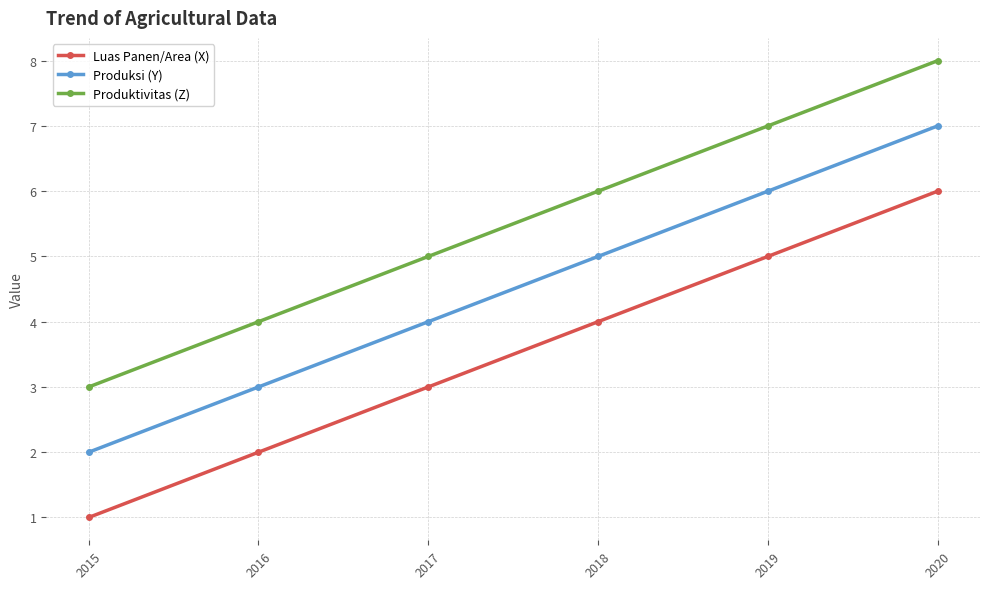

True or false: Produksi (Y) has more than 1 points higher than both neighbors.

False